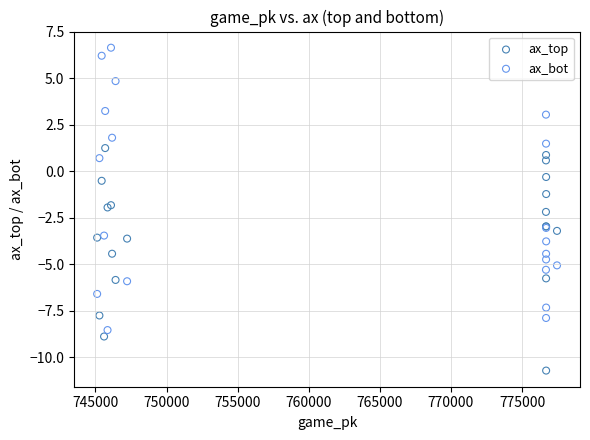

Which series has the largest Y range (max minus min)?

ax_bot